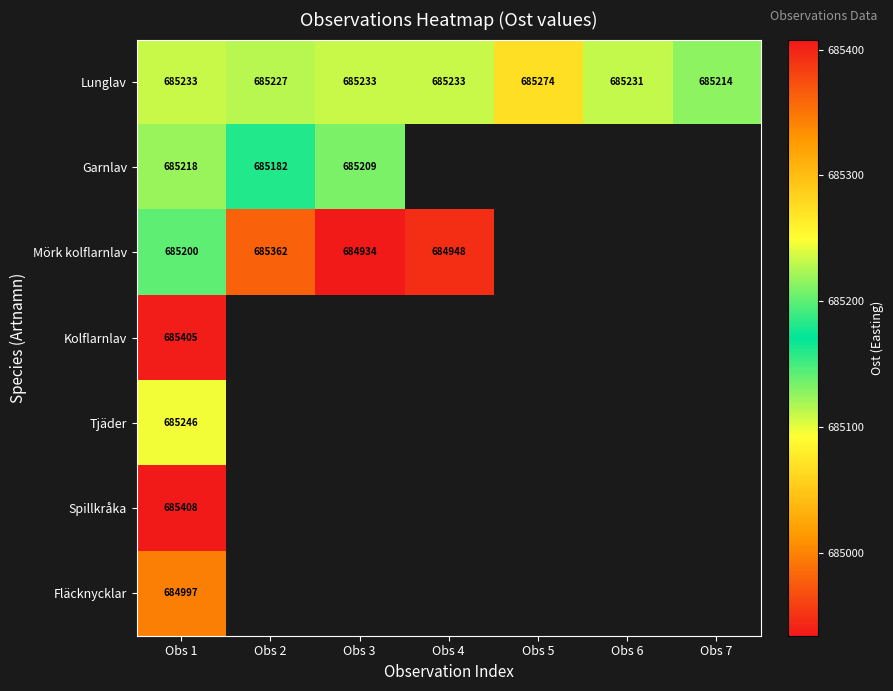

At which category is the sum across all series the highest?

Obs 1